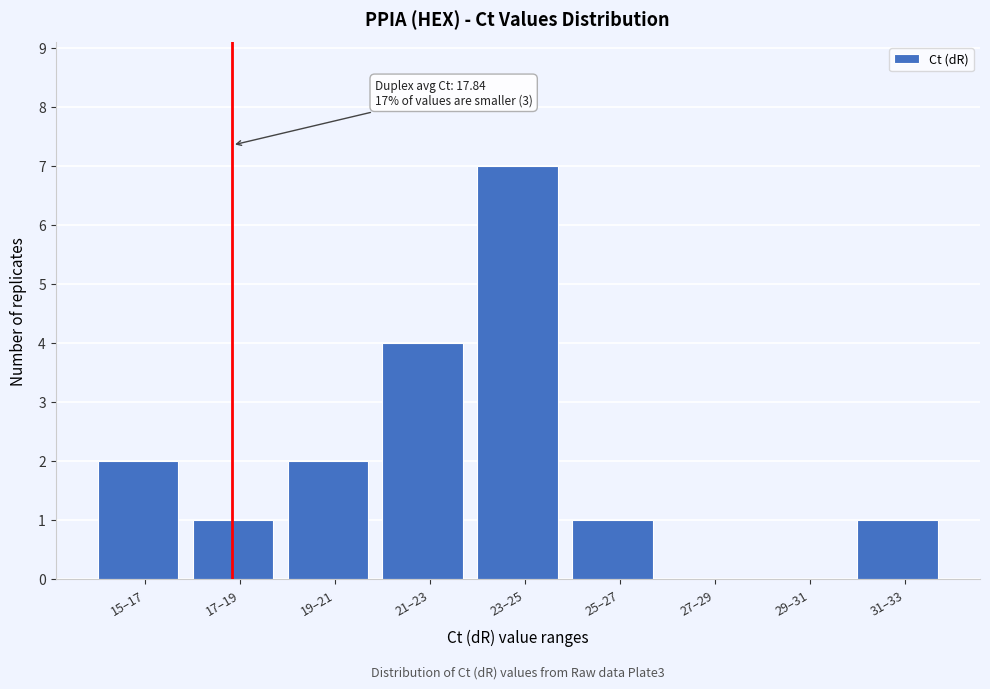

Reading left to right, list all the values displayed in this chart.

15–17=2	17–19=1	19–21=2	21–23=4	23–25=7	25–27=1	27–29=0	29–31=0	31–33=1